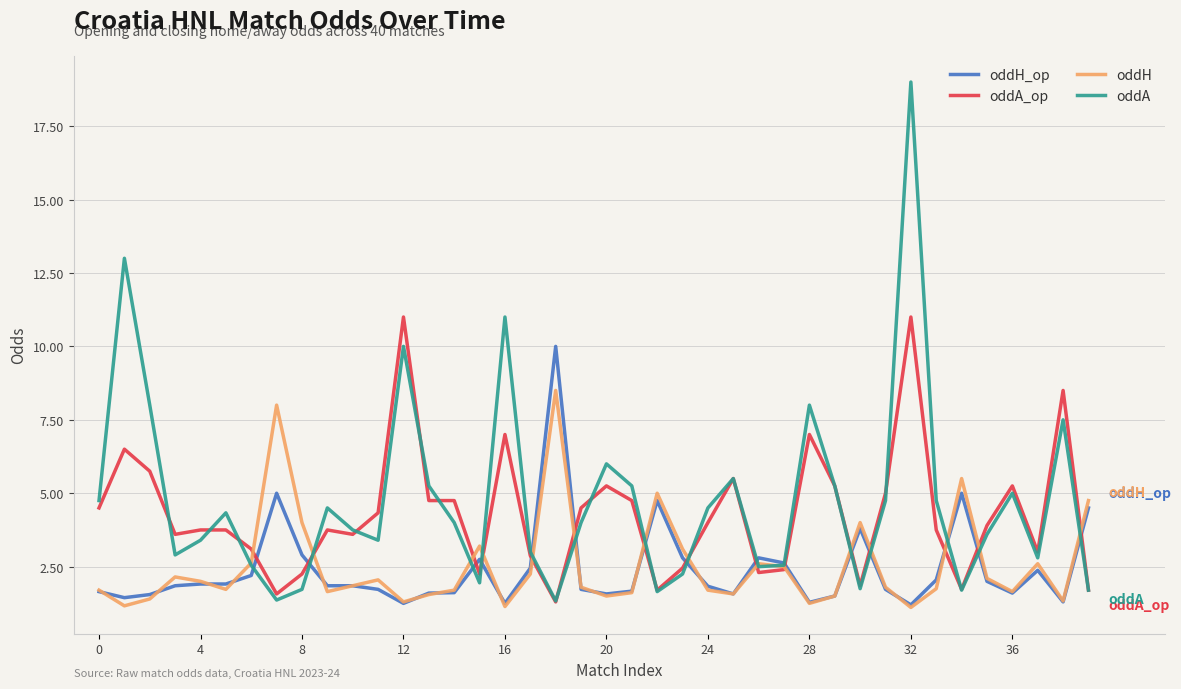

How many distinct data groups are displayed?

4